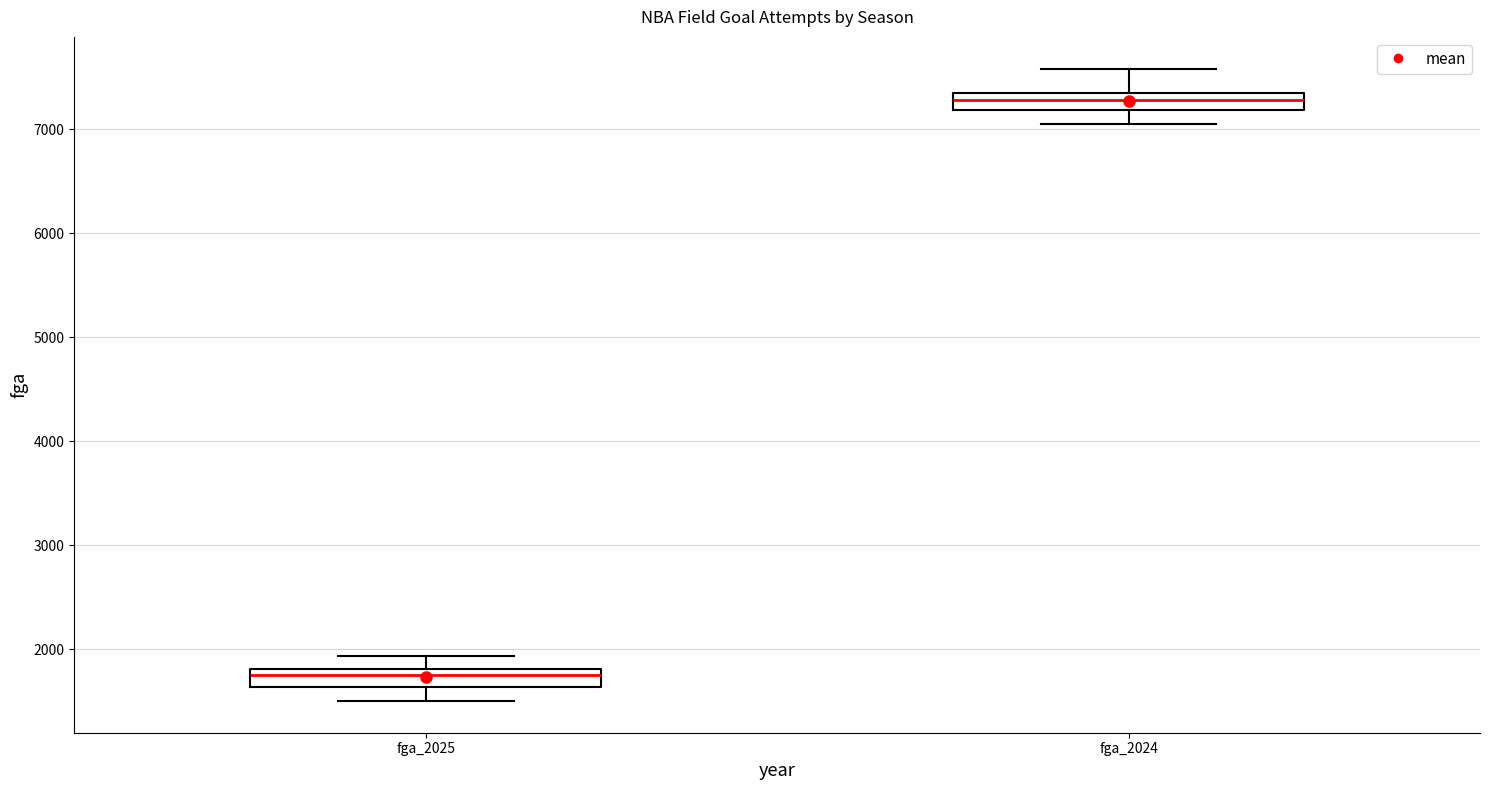

Where does the lower whisker of the box for fga_2025 end on the y-axis? The values are not printed on the chart, so give them approximately, as read against the axis.

1500